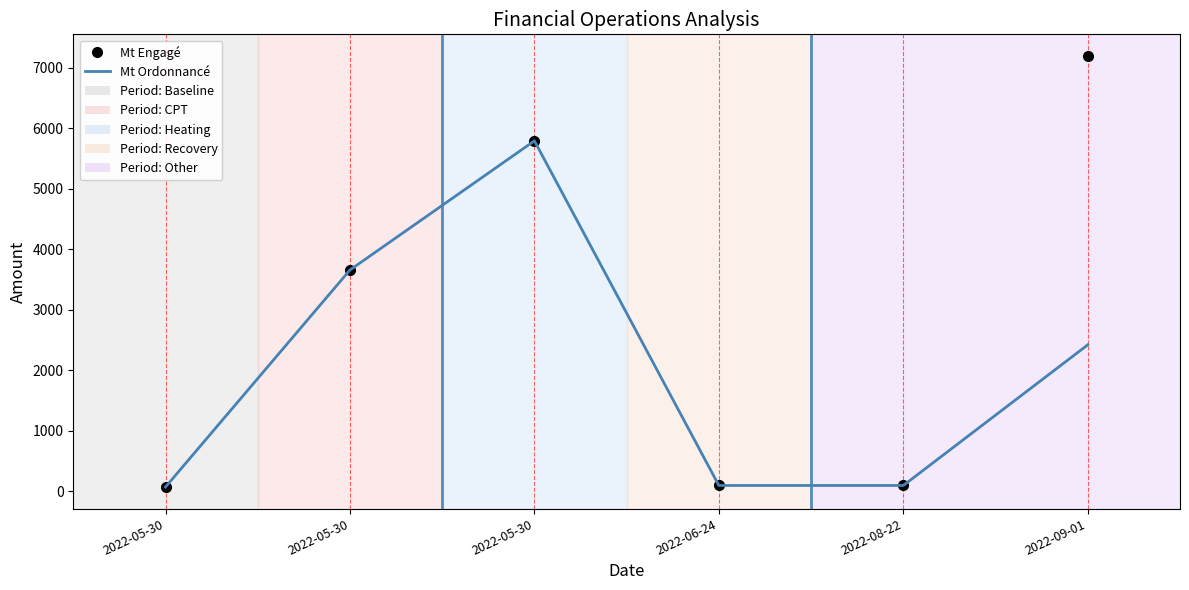

What is the label of the 6th point from the right?

2022-05-30